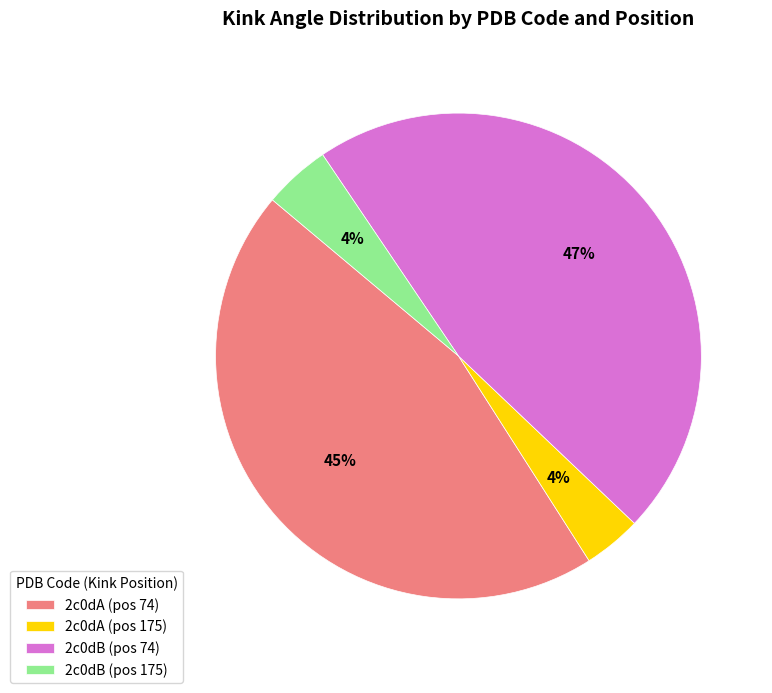

Combined, do 2c0dA (pos 74) and 2c0dB (pos 74) account for over 50%?

Yes